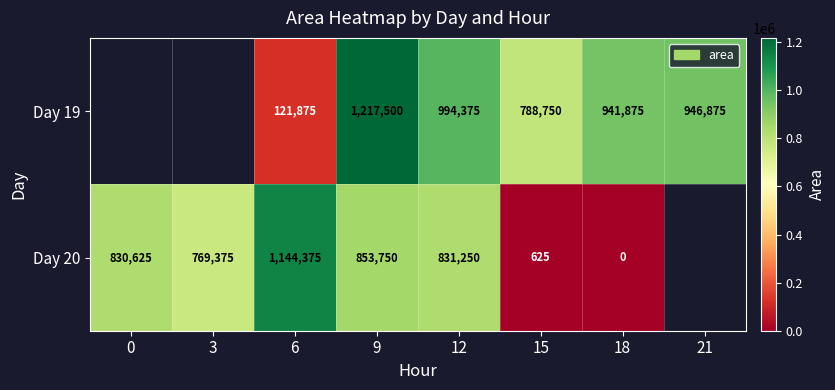

Is it true that Day 20 equals 1144375 at 6?

True